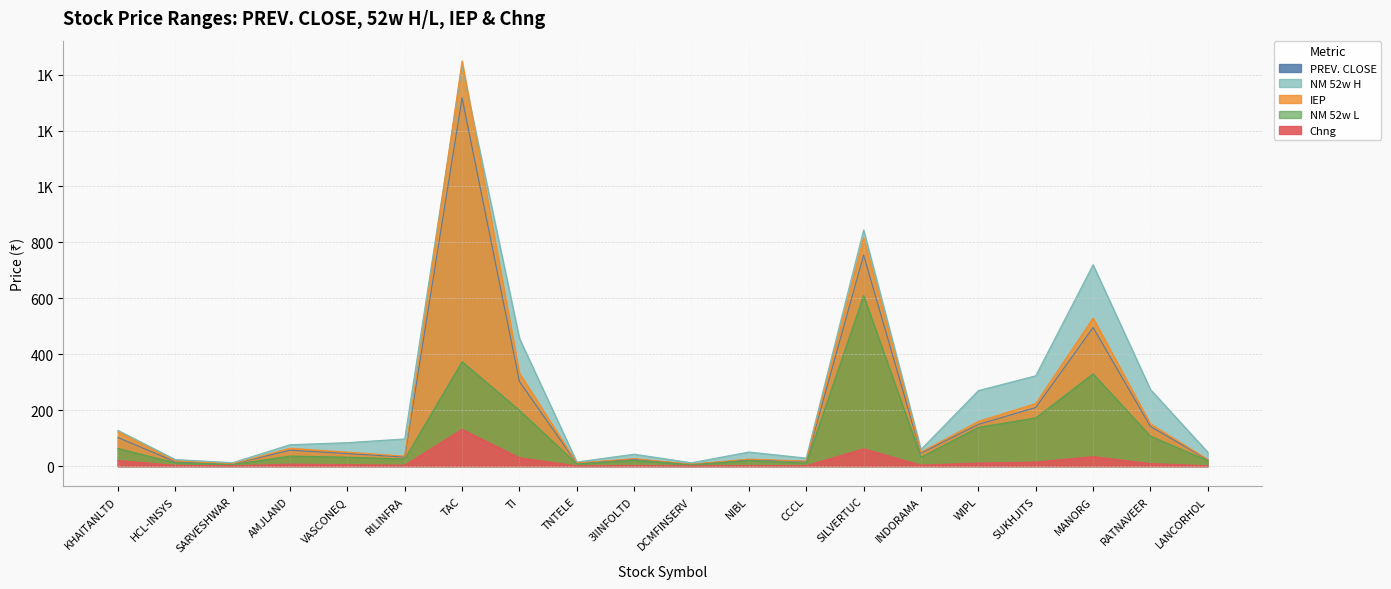

Which has a higher value, 3IINFOLTD or HCL-INSYS?

3IINFOLTD